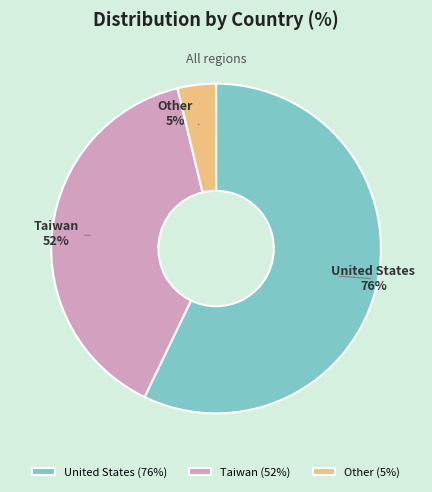

How many segments does this pie chart have?

3